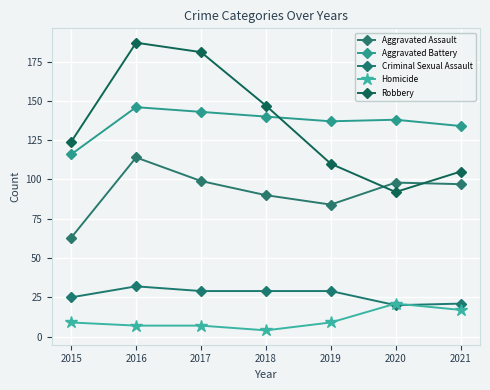

Reading left to right, what are all the values shown in this chart?

Aggravated Assault: 2015=63	2016=114	2017=99	2018=90	2019=84	2020=98	2021=97
Aggravated Battery: 2015=116	2016=146	2017=143	2018=140	2019=137	2020=138	2021=134
Criminal Sexual Assault: 2015=25	2016=32	2017=29	2018=29	2019=29	2020=20	2021=21
Homicide: 2015=9	2016=7	2017=7	2018=4	2019=9	2020=21	2021=17
Robbery: 2015=124	2016=187	2017=181	2018=147	2019=110	2020=92	2021=105